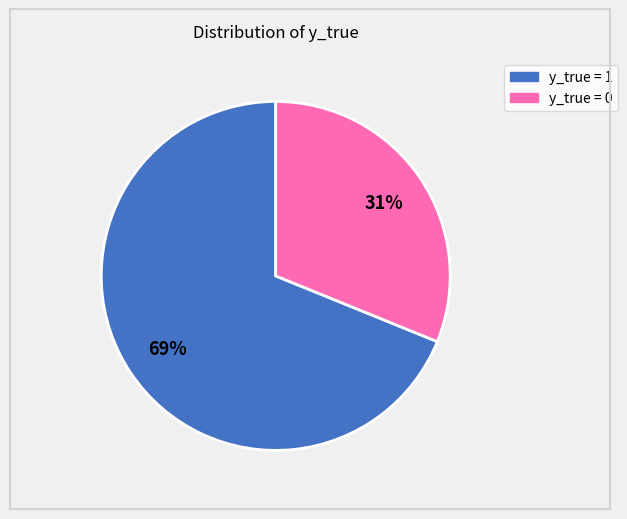

Does any single category account for the majority?

Yes